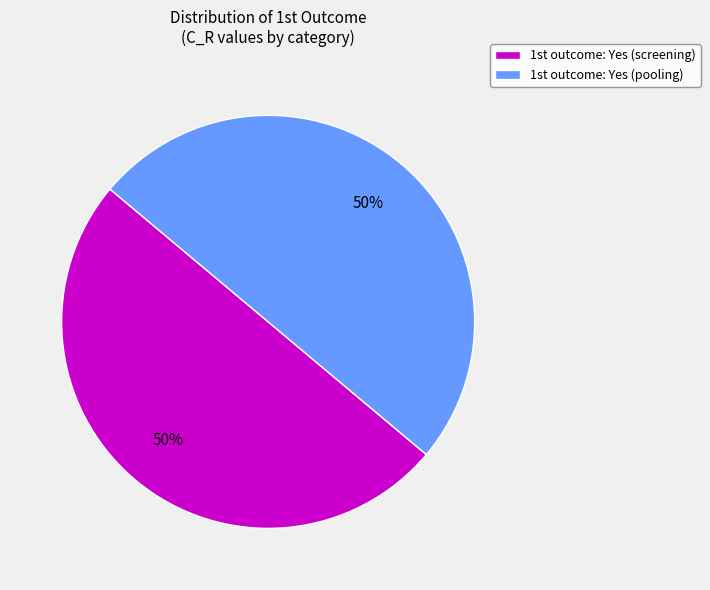

To the nearest percent, what is the average slice percentage?

50%